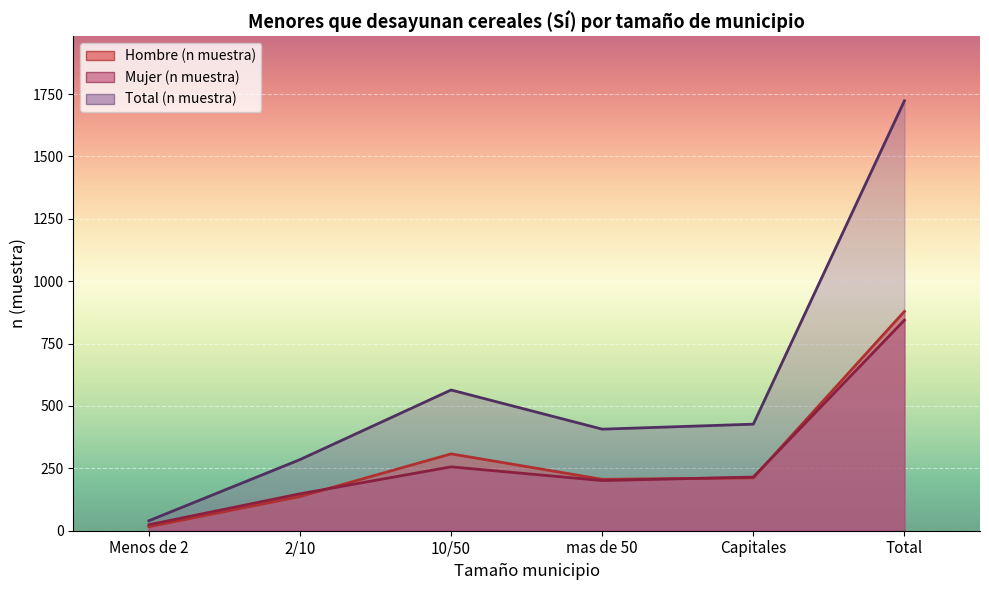

What is the label of the 4th point from the right?

10/50